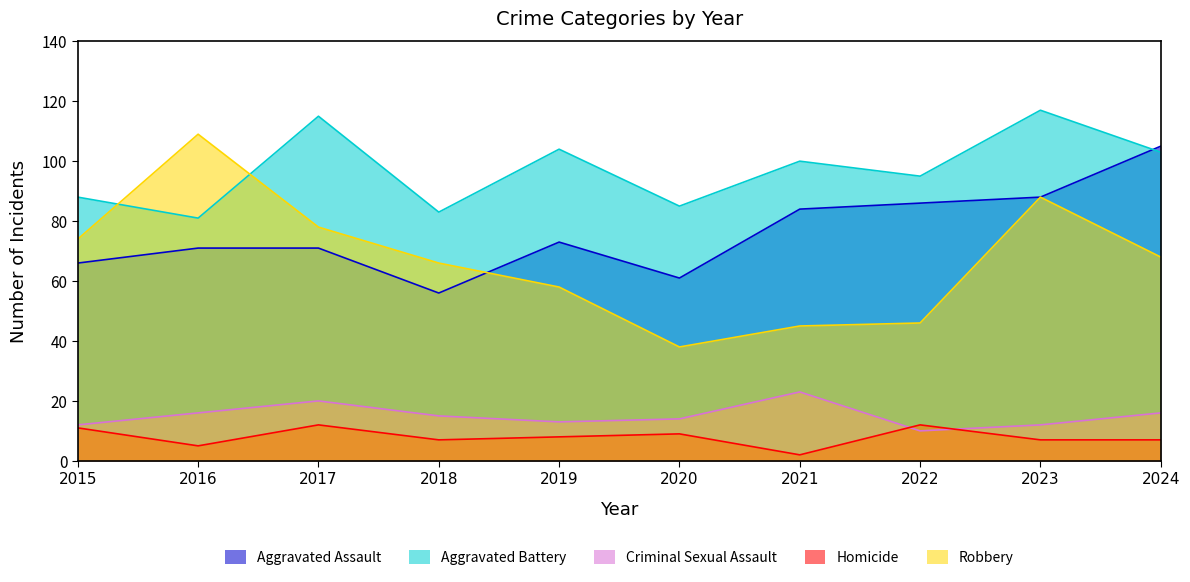

Rank the series at 2019 from highest to lowest value.

Aggravated Battery, Aggravated Assault, Robbery, Criminal Sexual Assault, Homicide